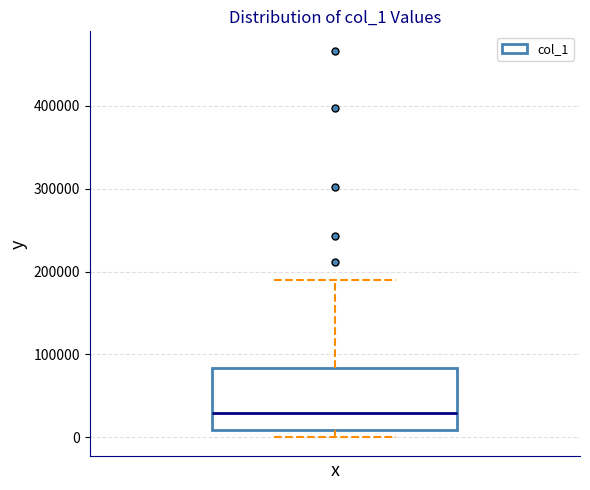

Transcribe this box plot: give where the median line is, the range the box spans, and where the two whiskers end, as read against the y-axis. The values are not printed on the chart, so give them approximately, as read against the axis.

median 30000, box 10000 to 80000, whiskers 0 to 190000